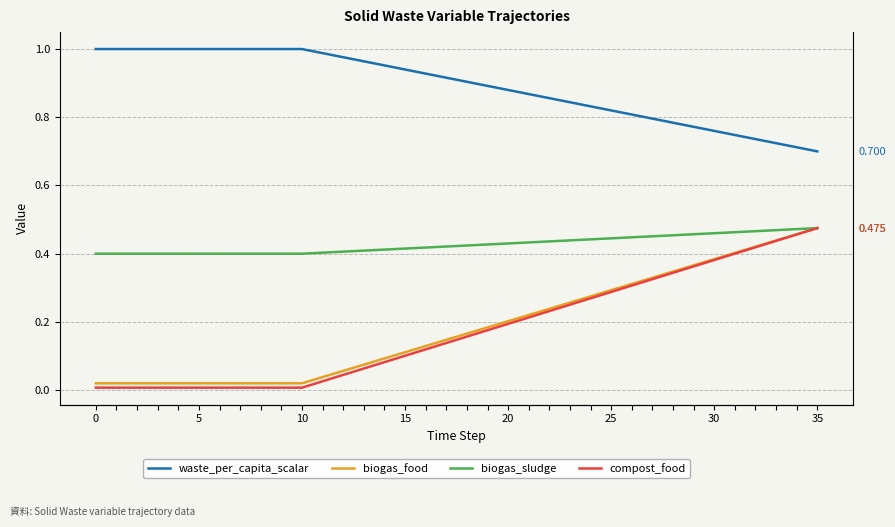

True or false: biogas_sludge and compost_food cross at least once.

False